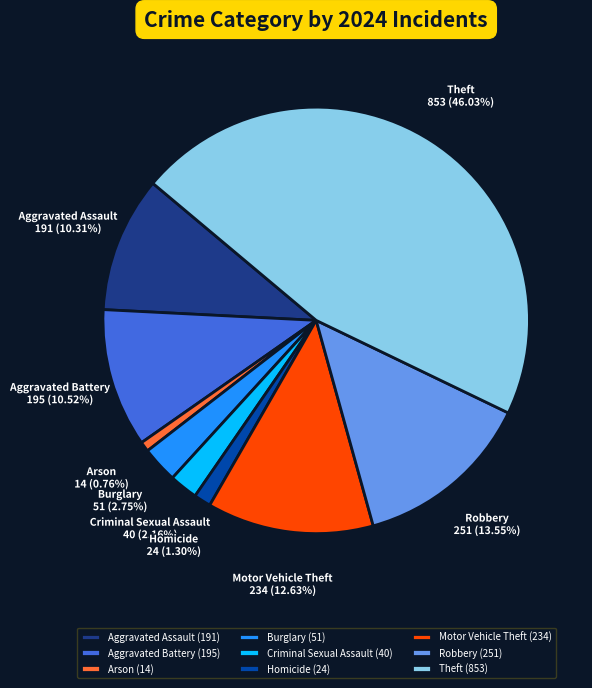

Which slice is the smallest?

Arson